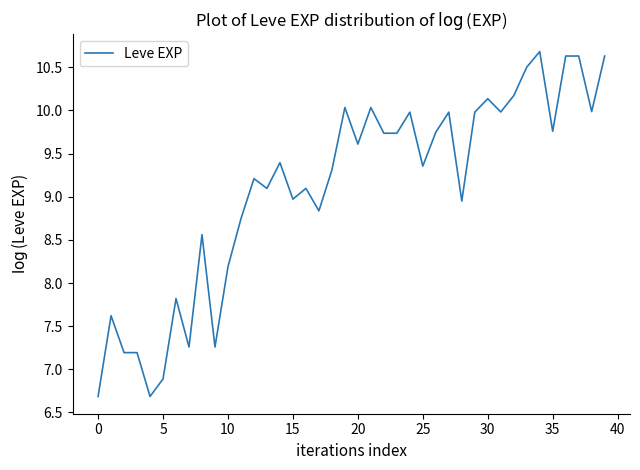

What is the difference between the maximum and minimum values?

4.0